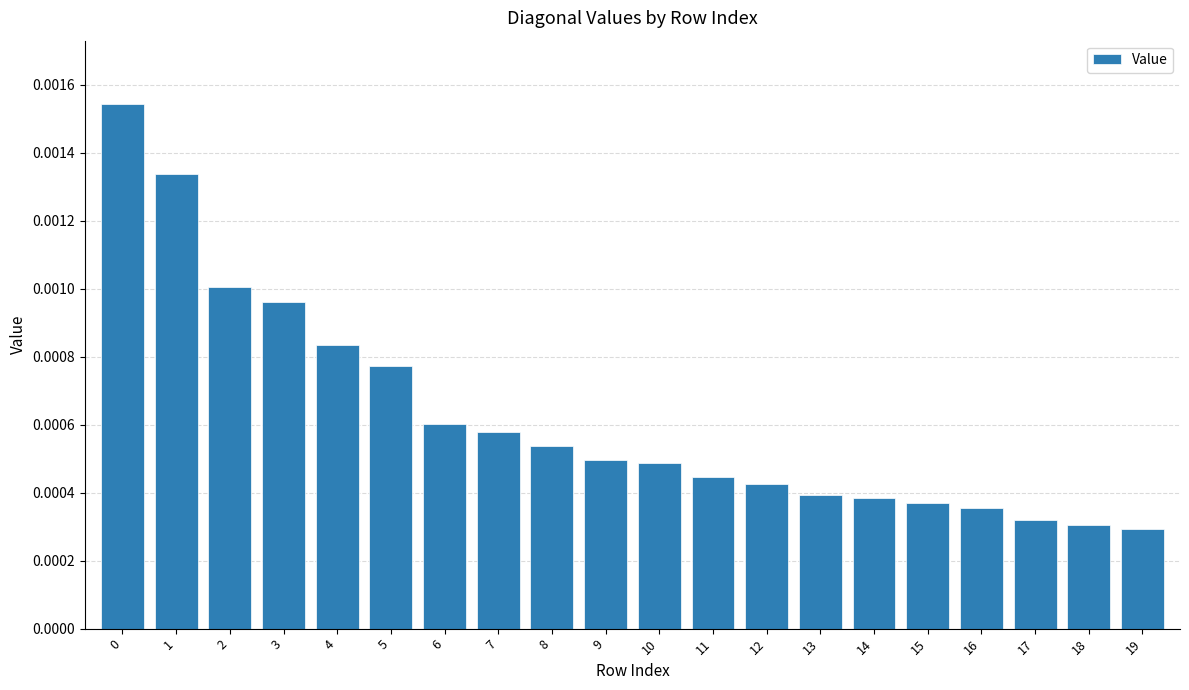

Count the values in the range 0 to 1.

20